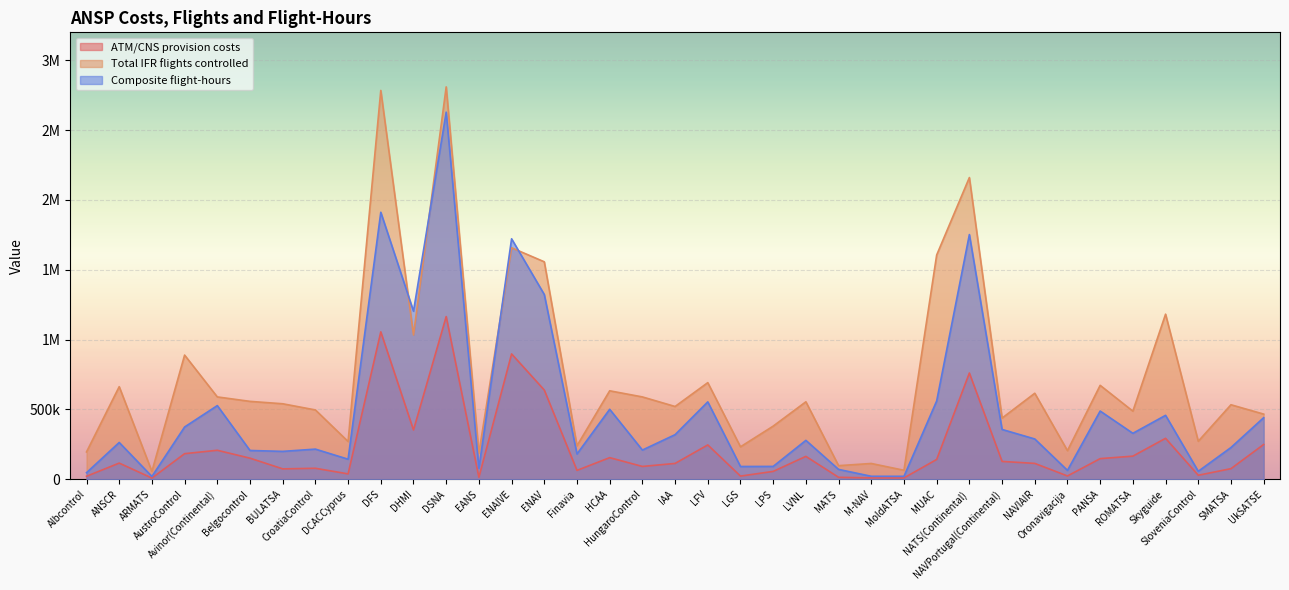

Reading left to right, what are all the values shown in this chart?

ATM/CNS provision costs: 20934	115303	8041	182771	207082	150490	73948	78159	37981	1055191	352411	1164622	13573	897063	638374	63052	154296	91324	112881	245432	22232	55738	163460	13504	9389	9145	141228	760374	127260	113103	23202	147243	165091	292730	28166	75420	248611
Total IFR flights controlled: 195230	662571	55536	888751	589211	557312	540138	495911	269752	2784011	1032651	2809461	187192	1657310	1556741	239486	633008	589203	520650	691404	231937	380017	554281	96948	112549	63856	1605505	2160176	437599	615460	204400	672073	487189	1181800	271661	533087	466104
Composite flight-hours: 46445	262997	19650	373835	527103	205602	199176	215385	143130	1911546	1202851	2628477	78026	1721418	1322479	180515	500627	208623	318891	553712	90920	91556	278118	70104	20910	20656	560102	1751902	356283	288018	63124	488014	328560	457296	56494	226862	440362